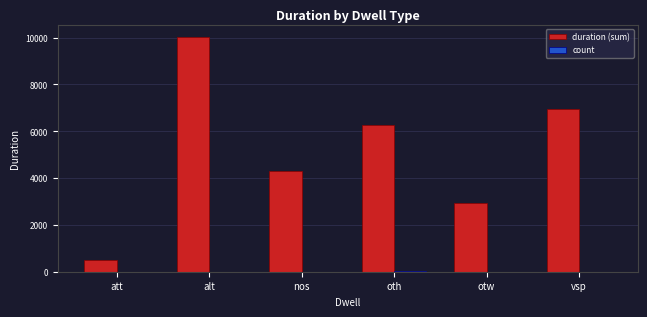

Which series changed the most between nos and otw?

duration (sum)